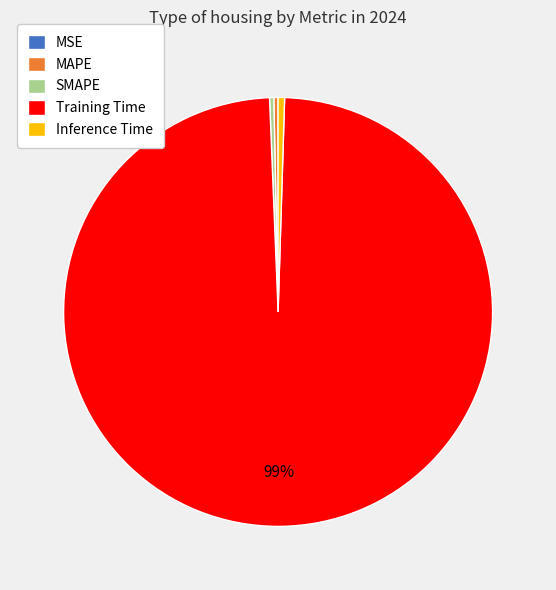

Does any single category account for the majority?

Yes